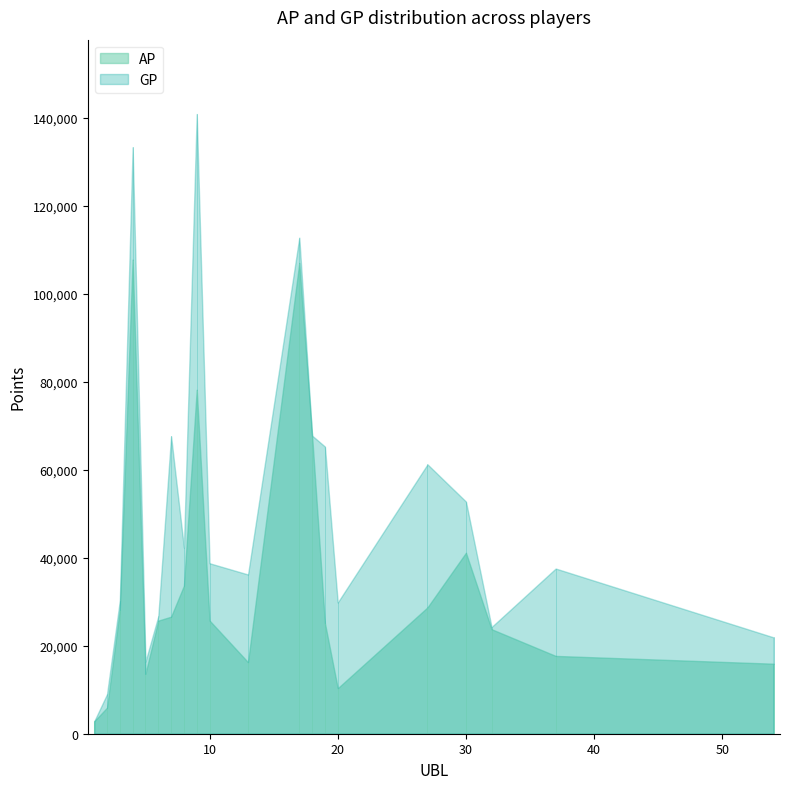

In GP, how many points are higher than both neighbors (excluding endpoints)?

6